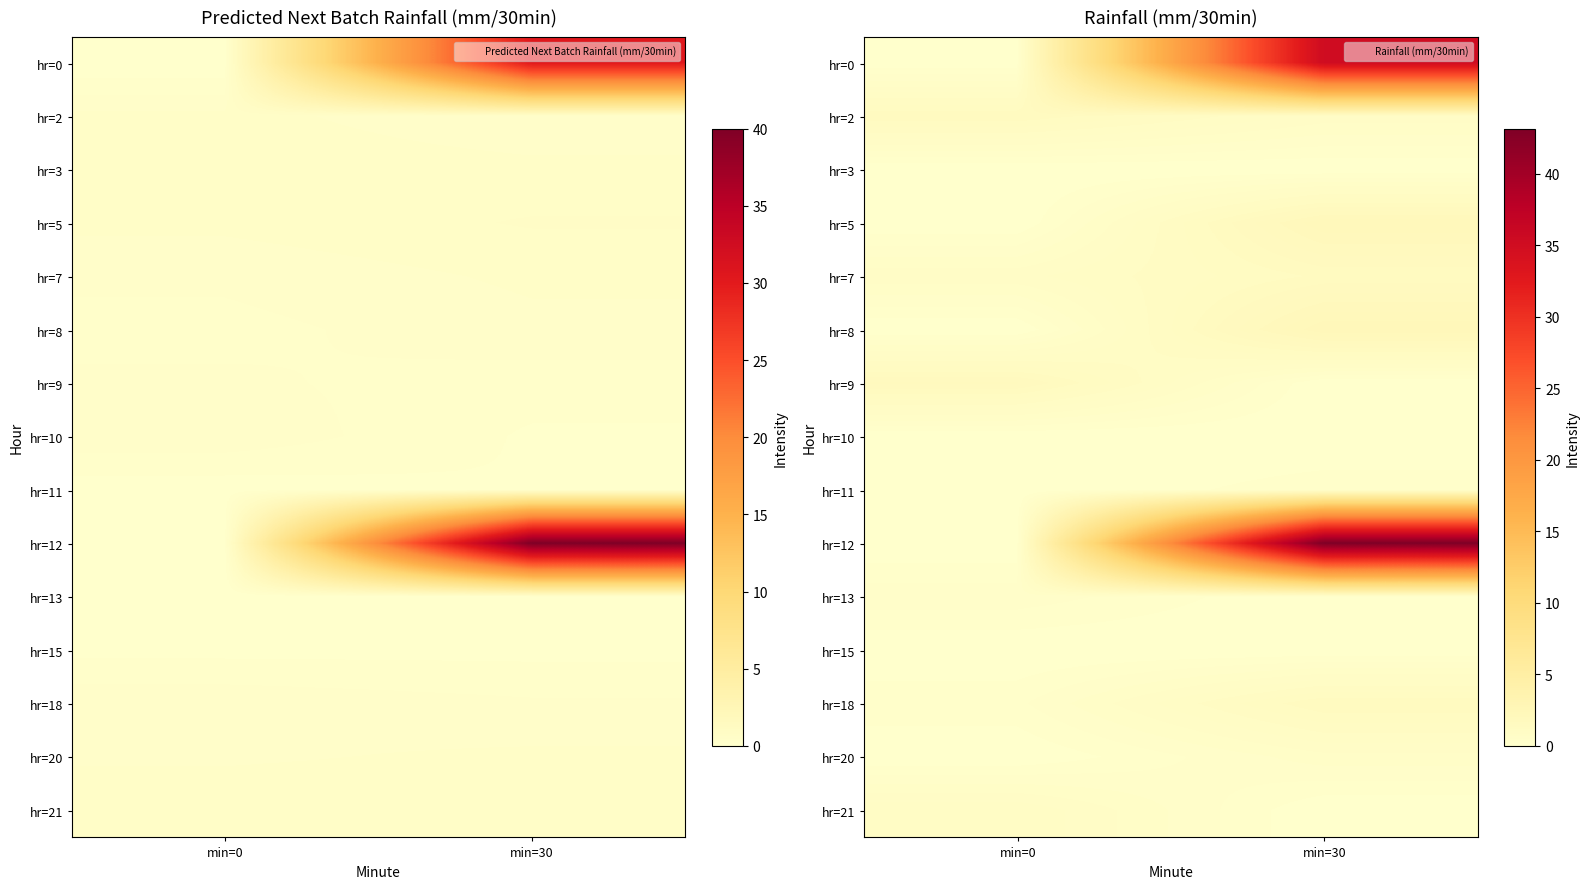

The value of hr=9 at min=30 is 0.0. True or false?

True